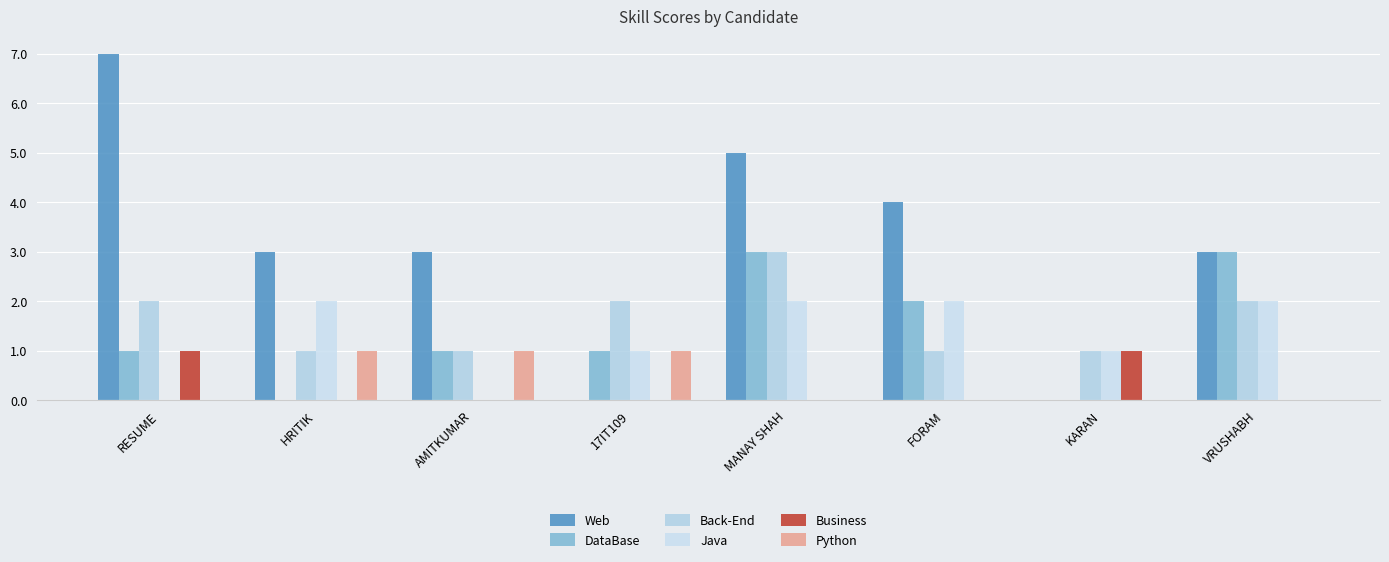

How many series are shown in this chart?

6